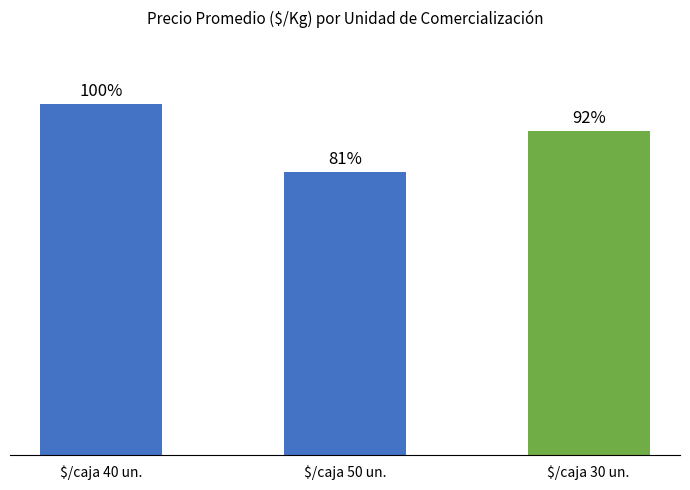

Reading left to right, extract all data points from this chart.

487	393	450